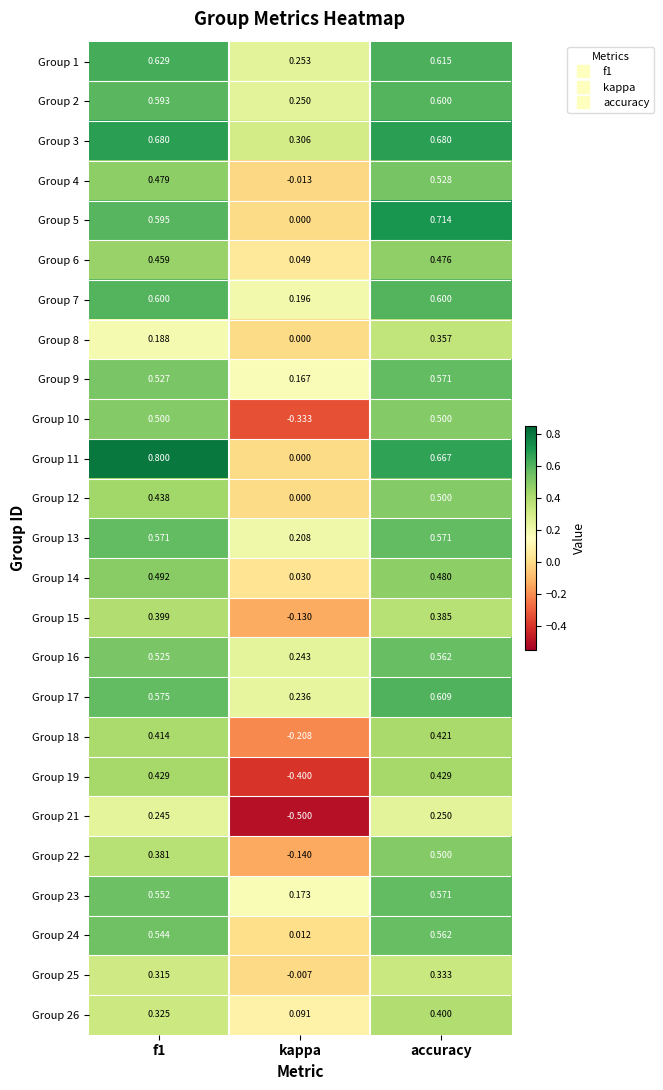

Rank the series at f1 from highest to lowest value.

Group 11, Group 3, Group 1, Group 7, Group 5, Group 2, Group 17, Group 13, Group 23, Group 24, Group 9, Group 16, Group 10, Group 14, Group 4, Group 6, Group 12, Group 19, Group 18, Group 15, Group 22, Group 26, Group 25, Group 21, Group 8